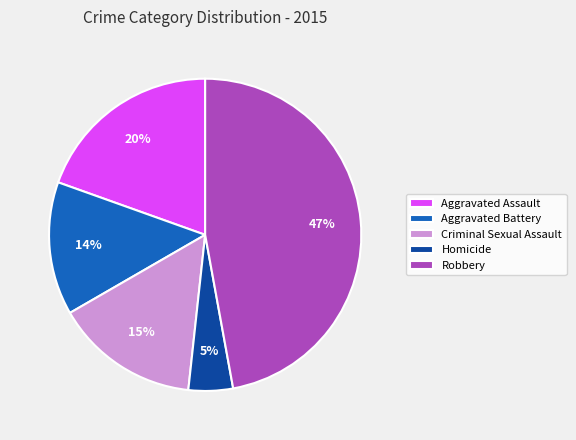

Combined, do Aggravated Assault and Homicide account for over 50%?

No